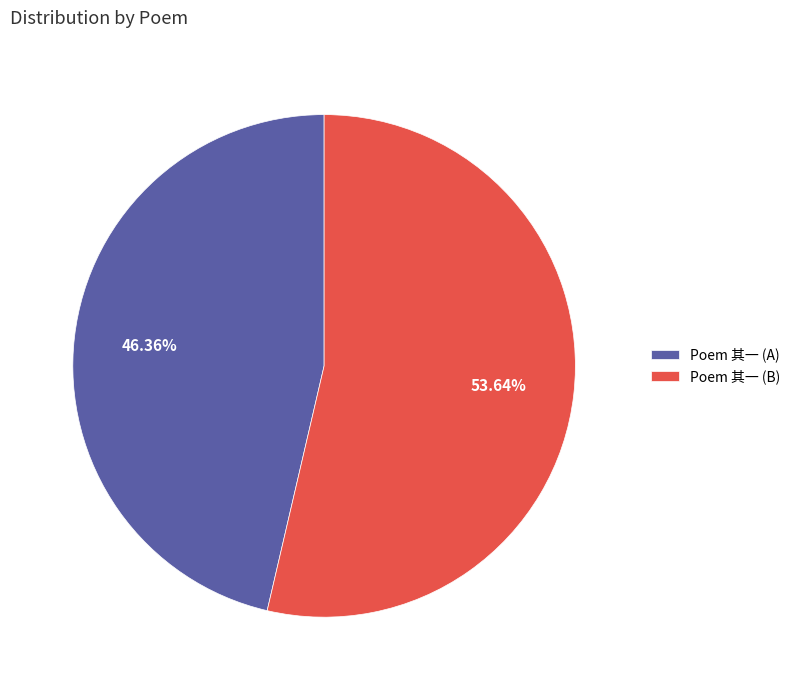

Which has a higher value, Poem 其一 (B) or Poem 其一 (A)?

Poem 其一 (B)